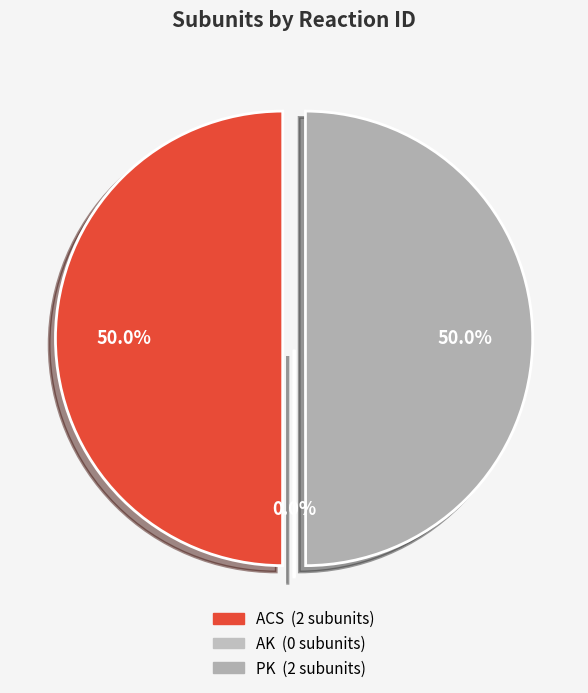

To the nearest percent, what is the difference between the largest and smallest slice percentages?

50%